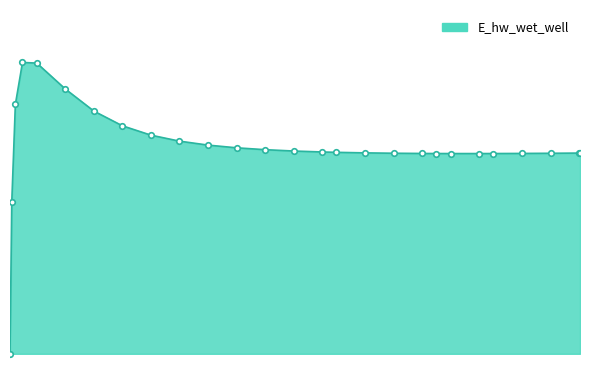

Does the chart have visible grid lines?

No